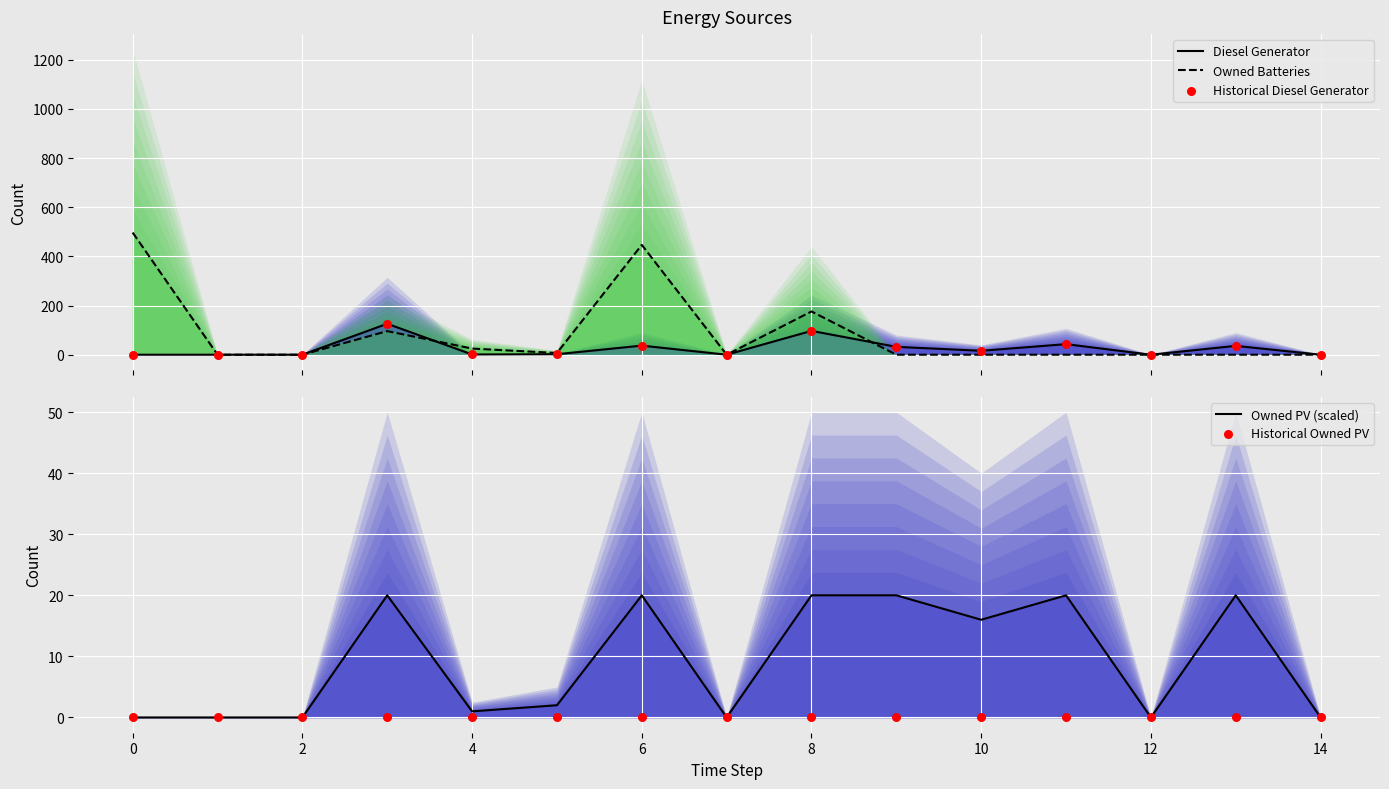

What are all the series names shown in the legend?

Diesel Generator, Owned Batteries, Historical Diesel Generator, Owned PV (scaled), Historical Owned PV